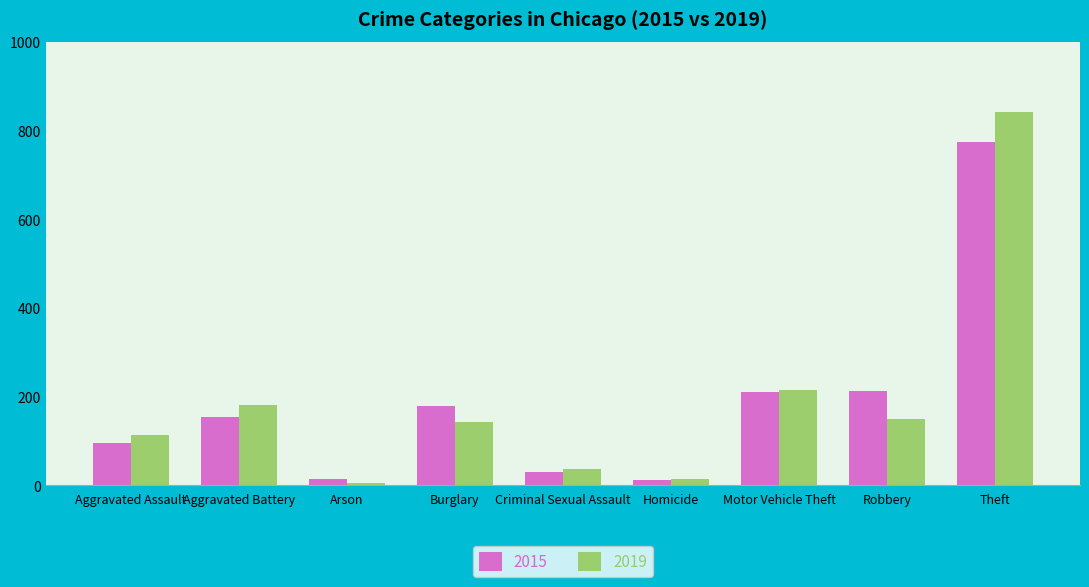

The 2015 series shows 95 at Aggravated Assault. True or false?

True